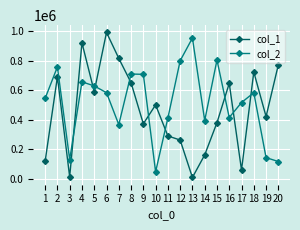

The value of col_1 at 10 is 500708. True or false?

True